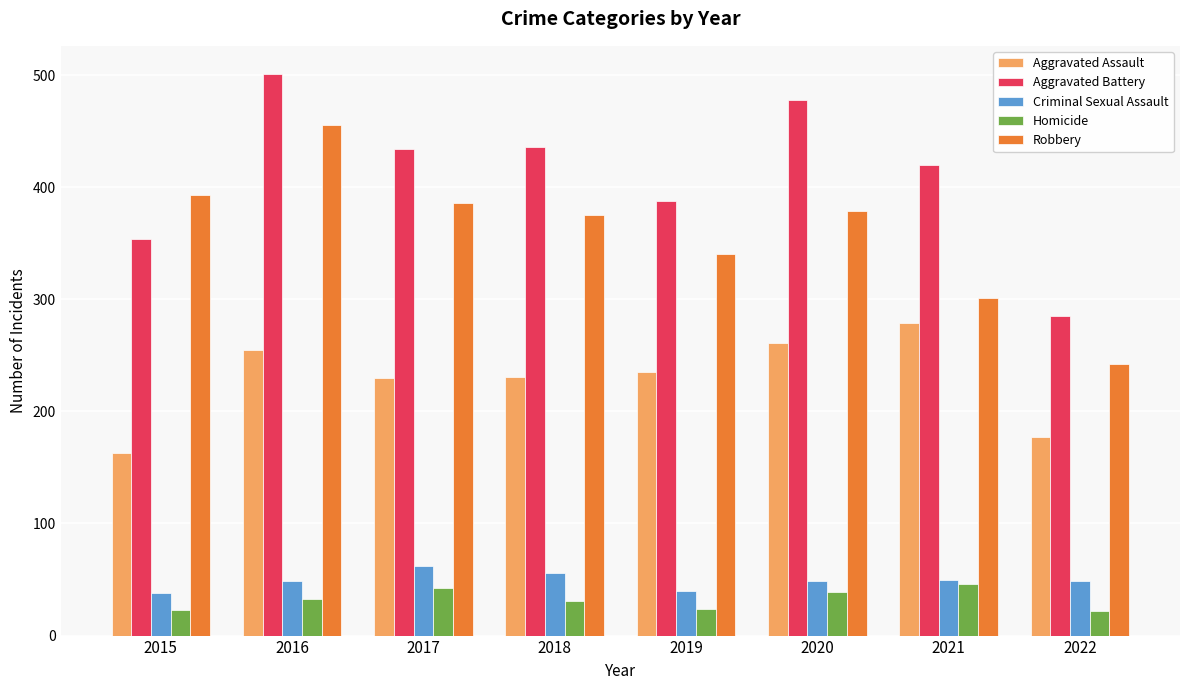

What is the maximum value shown in the chart?

501